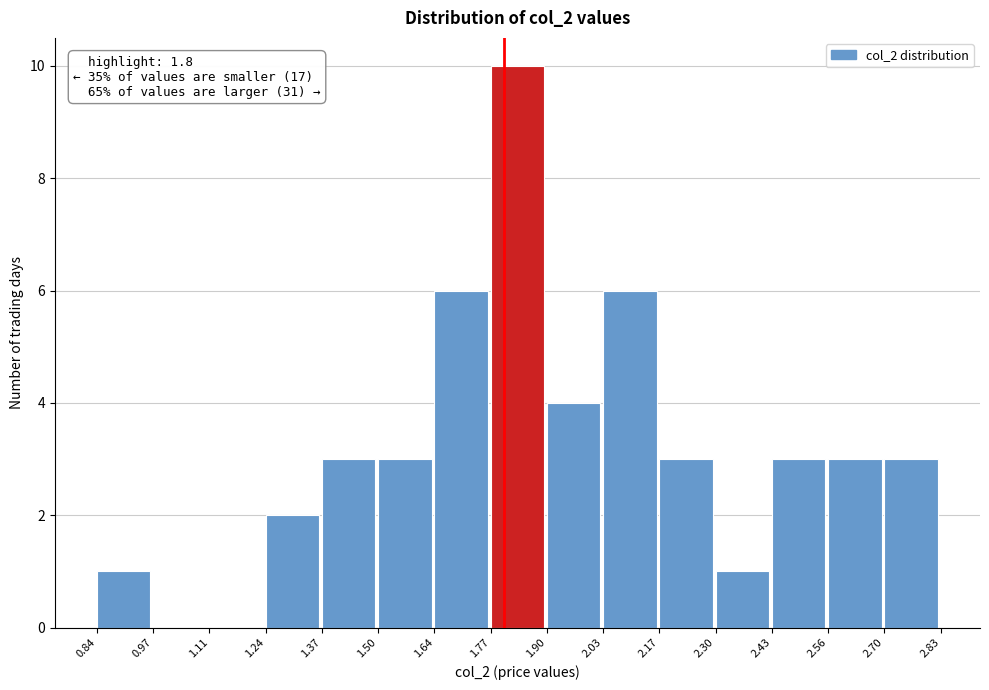

Which range on the x-axis has the tallest bar?

1.77 to 1.90